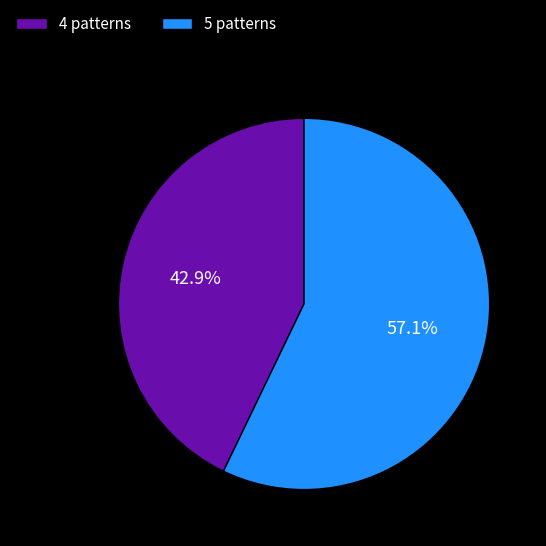

Approximately how many times larger is the value at 5 patterns compared to 4 patterns?

1.3